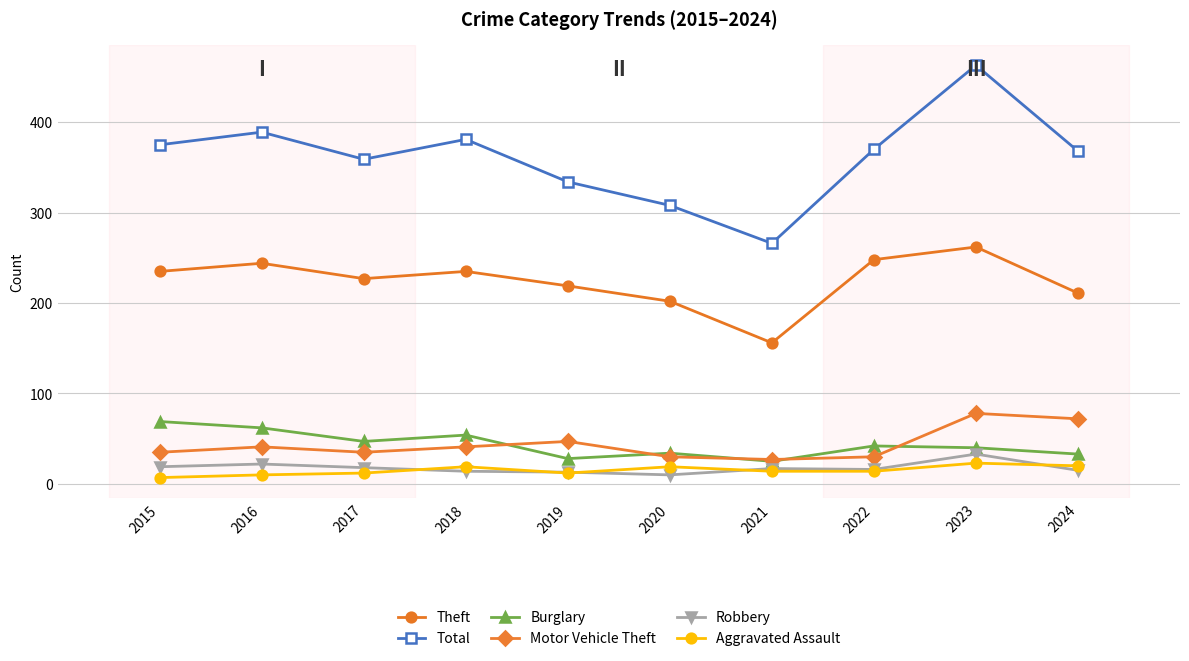

What is the approximate value of Total at 2023?

463